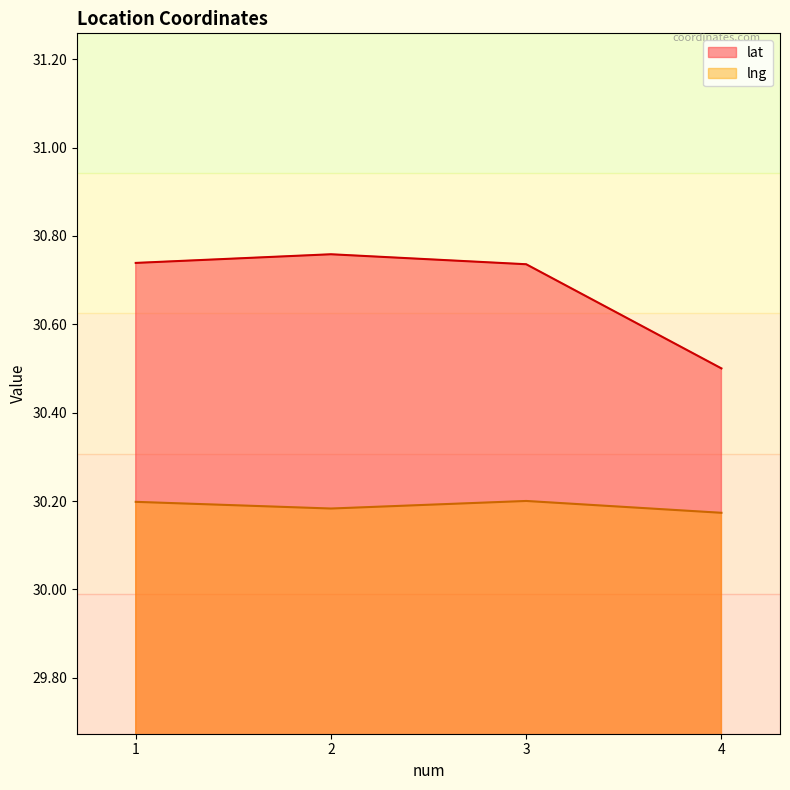

List the series in order of their overall mean, lowest first.

lng, lat